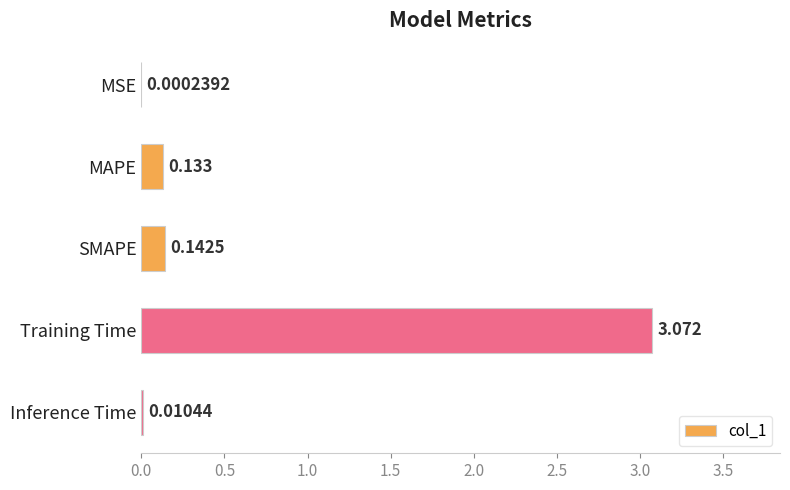

Between Inference Time and SMAPE, which is larger?

SMAPE